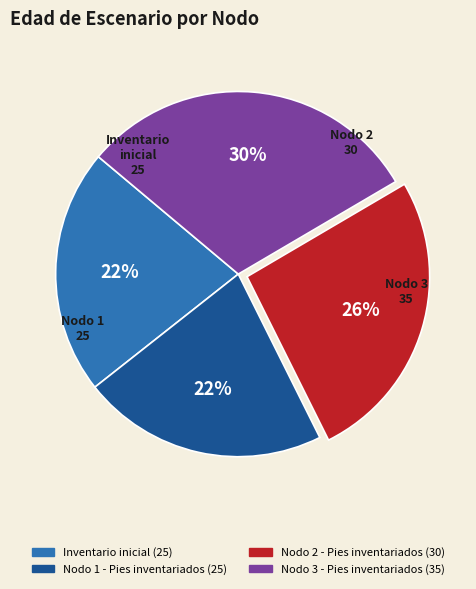

Is there a majority slice in this chart?

No